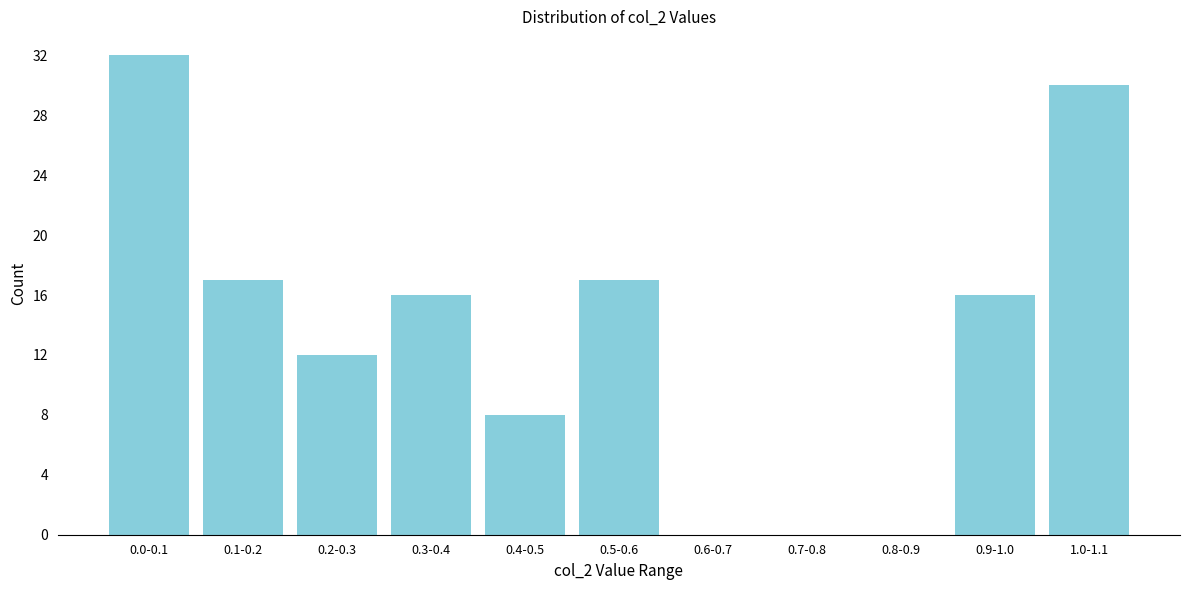

Reading left to right, extract all data points from this chart.

0.0-0.1=32	0.1-0.2=17	0.2-0.3=12	0.3-0.4=16	0.4-0.5=8	0.5-0.6=17	0.6-0.7=0	0.7-0.8=0	0.8-0.9=0	0.9-1.0=16	1.0-1.1=30